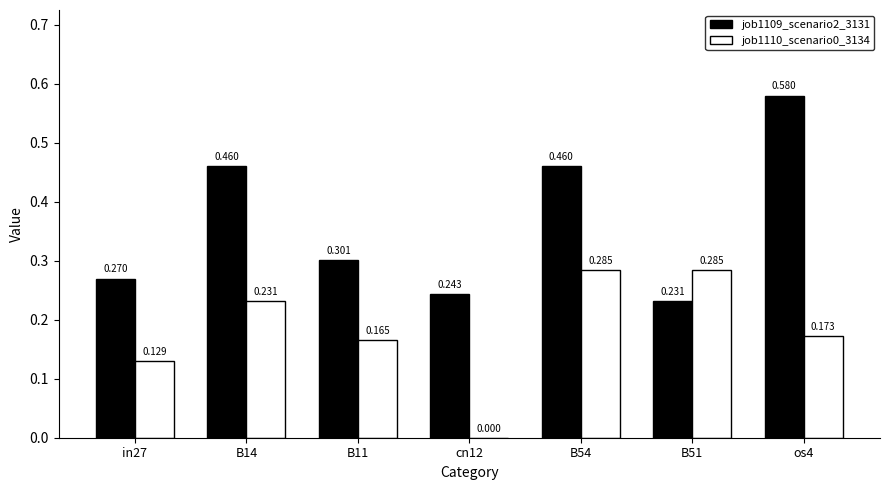

Which series has the largest range (max minus min)?

job1109_scenario2_3131